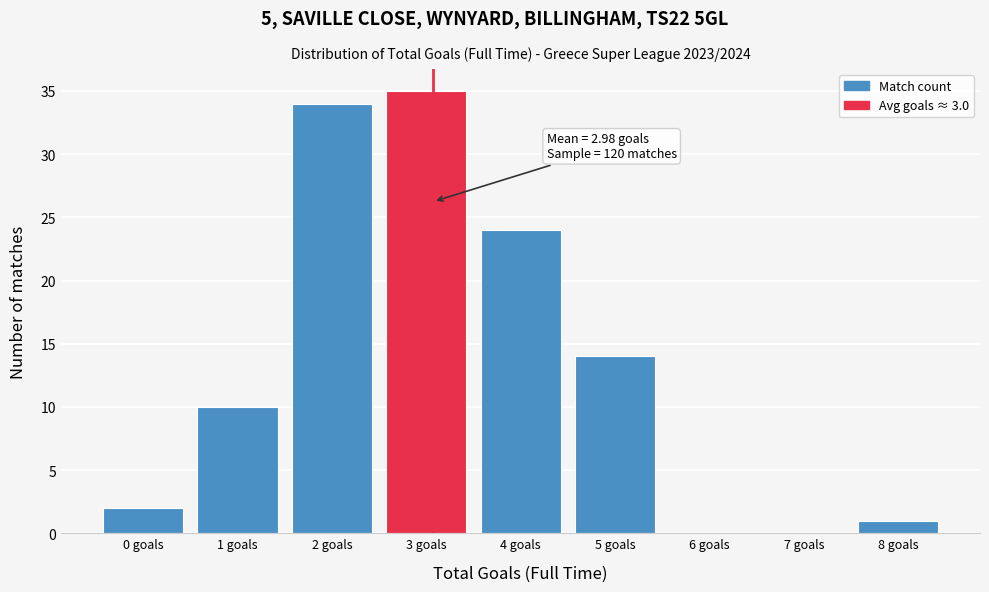

Reading left to right, what are all the values shown in this chart?

0 goals=2	1 goals=10	2 goals=34	3 goals=35	4 goals=24	5 goals=14	6 goals=0	7 goals=0	8 goals=1